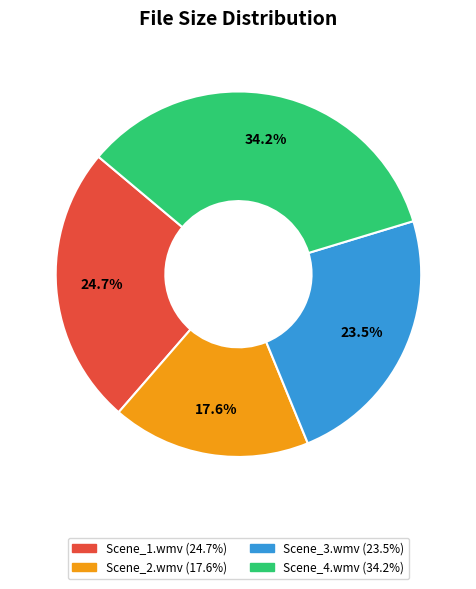

Does any single category account for the majority?

No